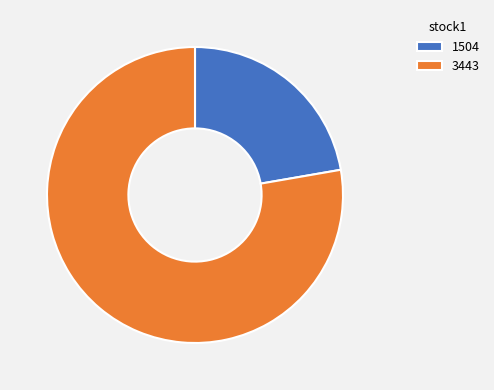

What is the ratio of the value at 1504 to the value at 3443?

0.3